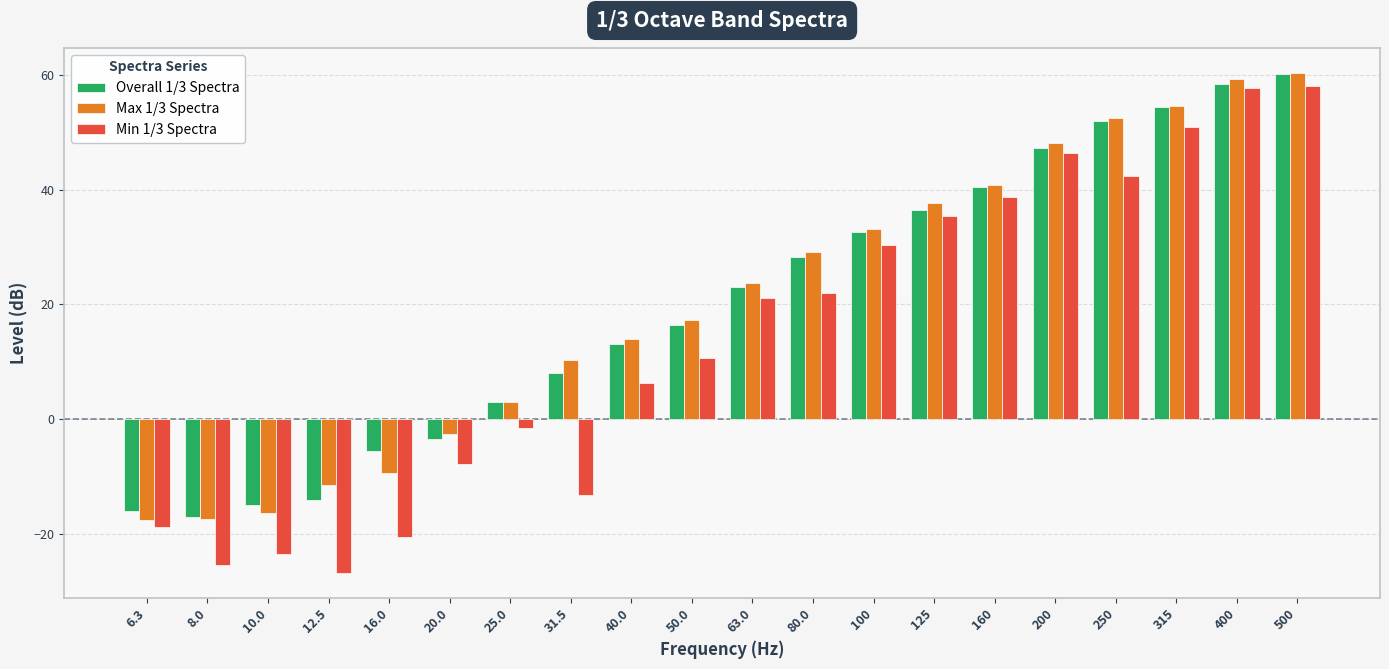

What is the value of the Overall 1/3 Spectra bar at the 13th from the left?

32.6